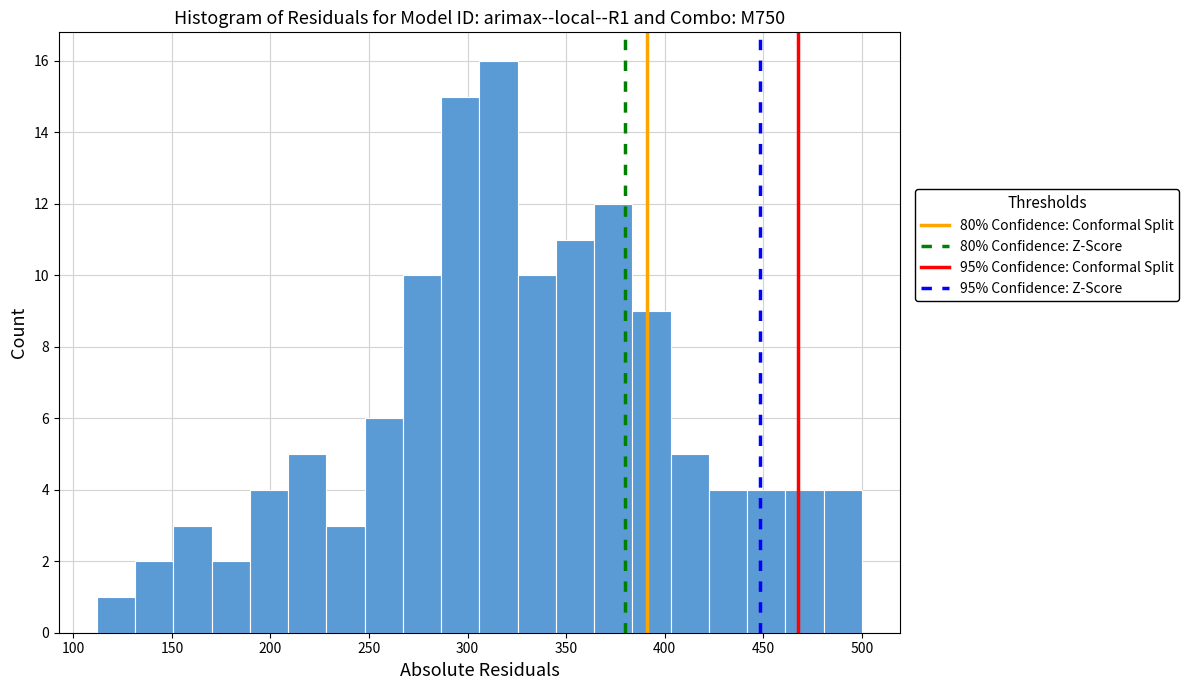

Read against the x-axis, roughly where is the centre of the tallest bar?

315